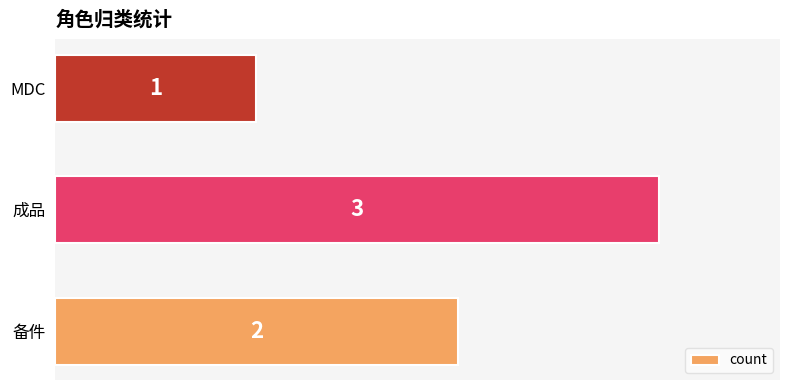

Are the bars grouped side by side (vs. stacked)?

No